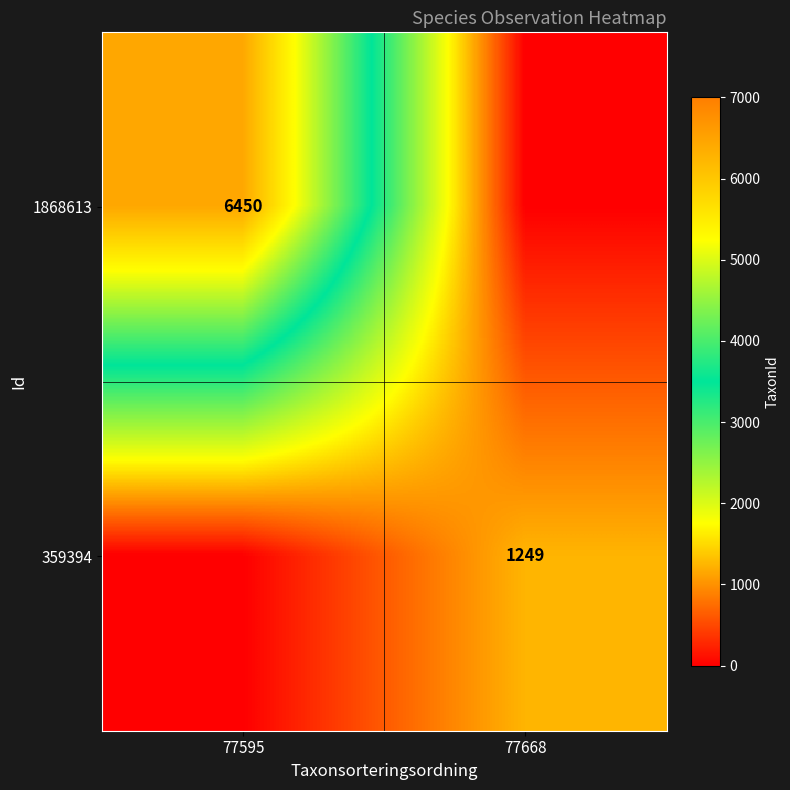

The value of 1868613 at 77595 is 6450. True or false?

True